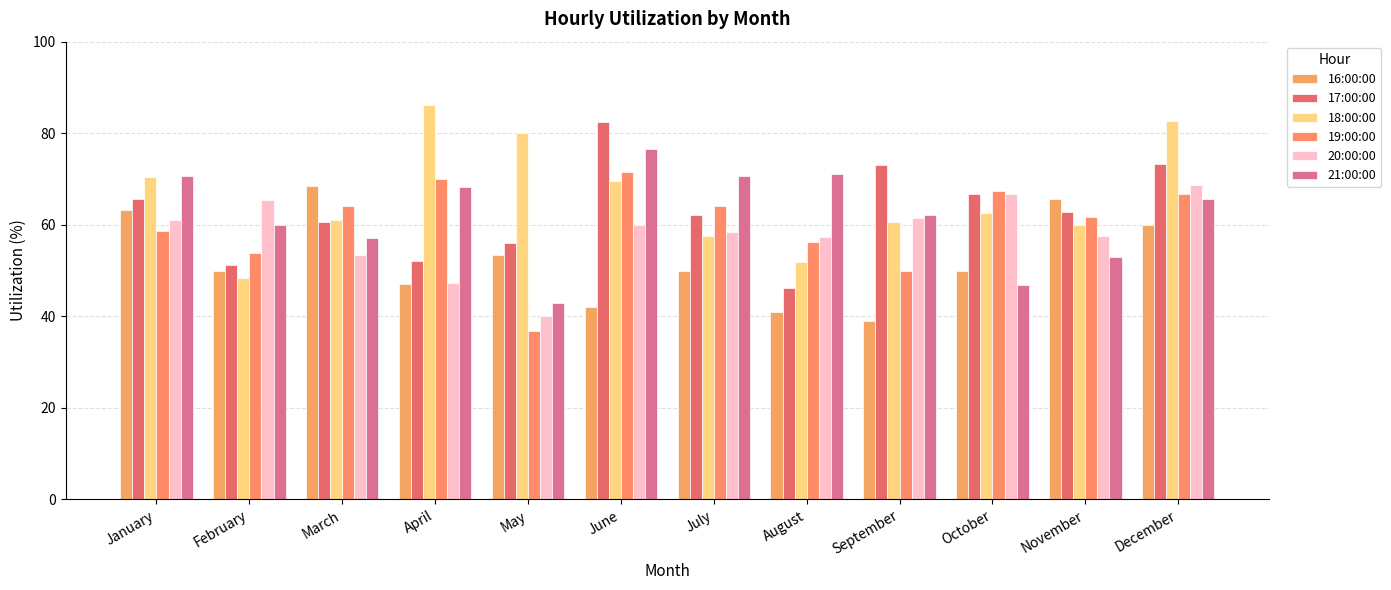

Where is 16:00:00 nearest to the value 53?

May